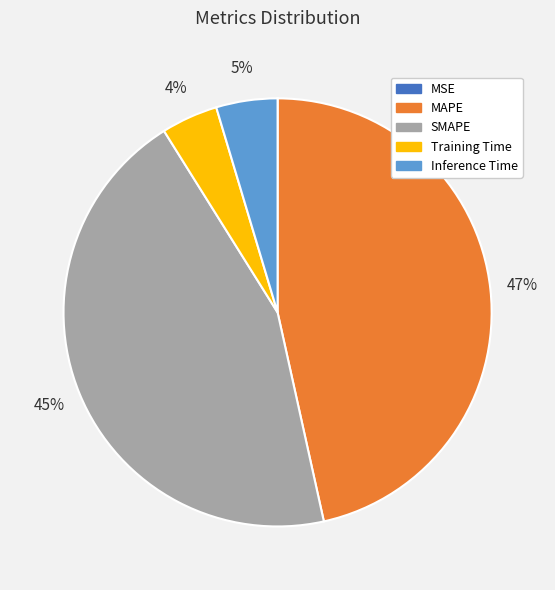

Approximately how many times larger is the value at Training Time compared to MAPE?

0.1